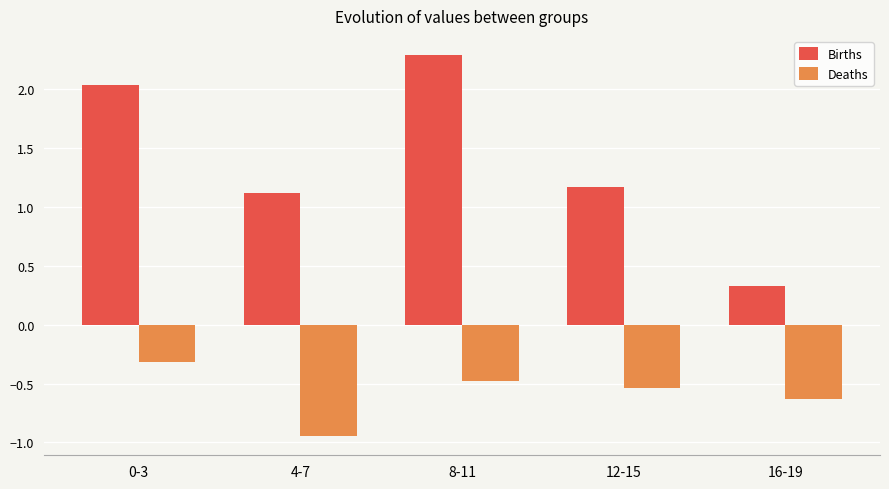

The value of Deaths at 16-19 is -0.6. True or false?

True